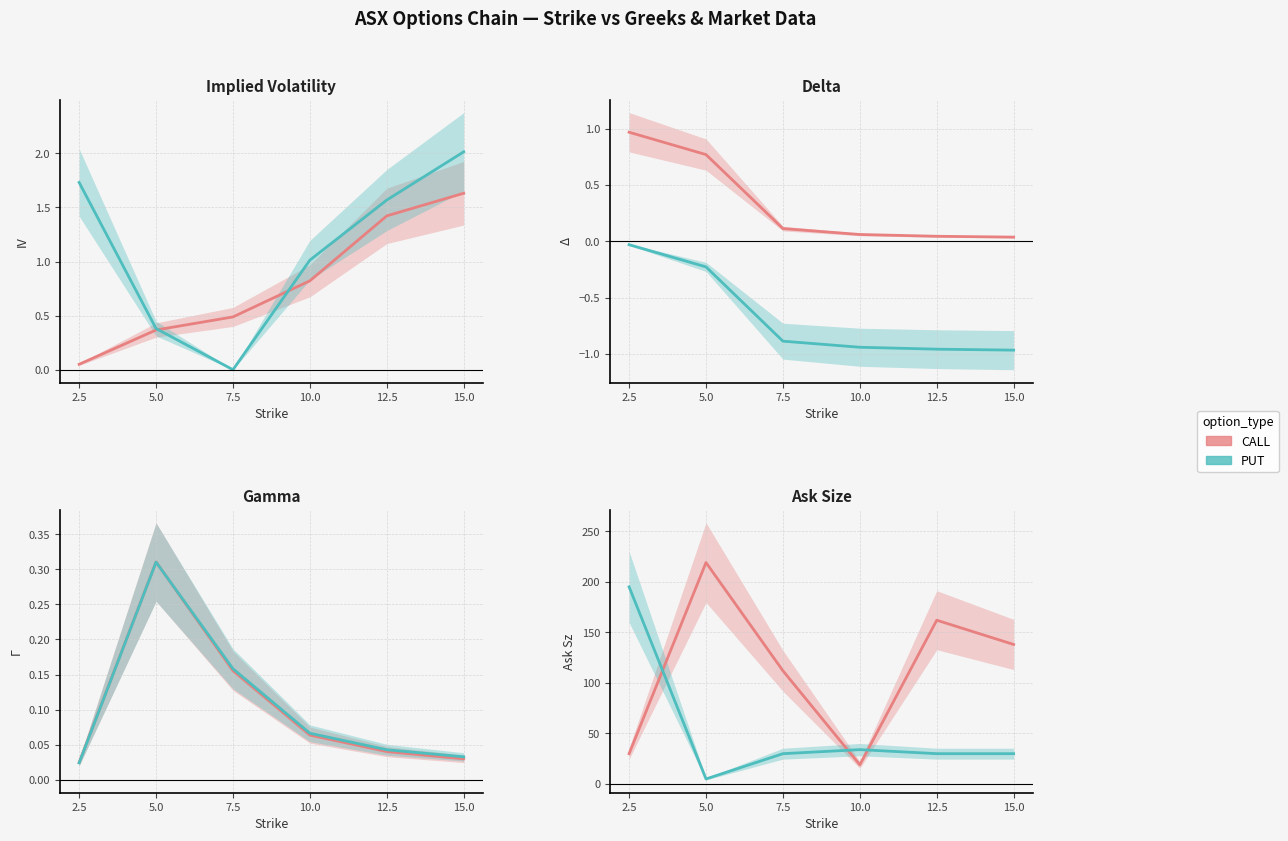

Where is the first local maximum for PUT?

10.0